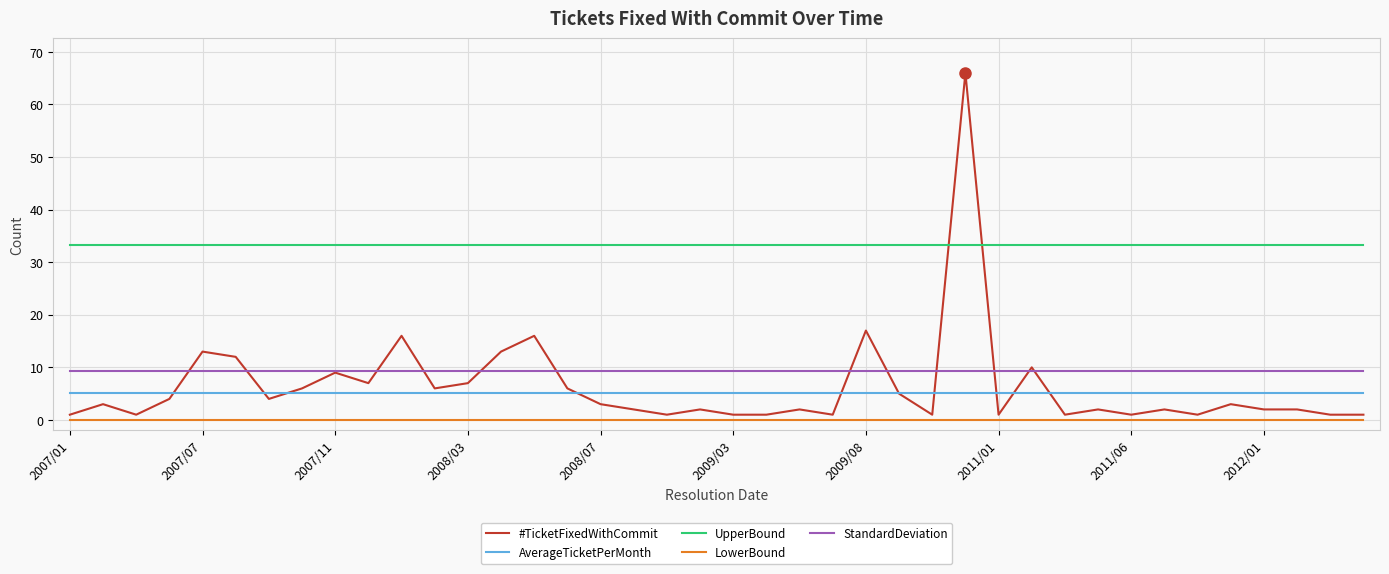

True or false: AverageTicketPerMonth and UpperBound intersect in this chart.

False